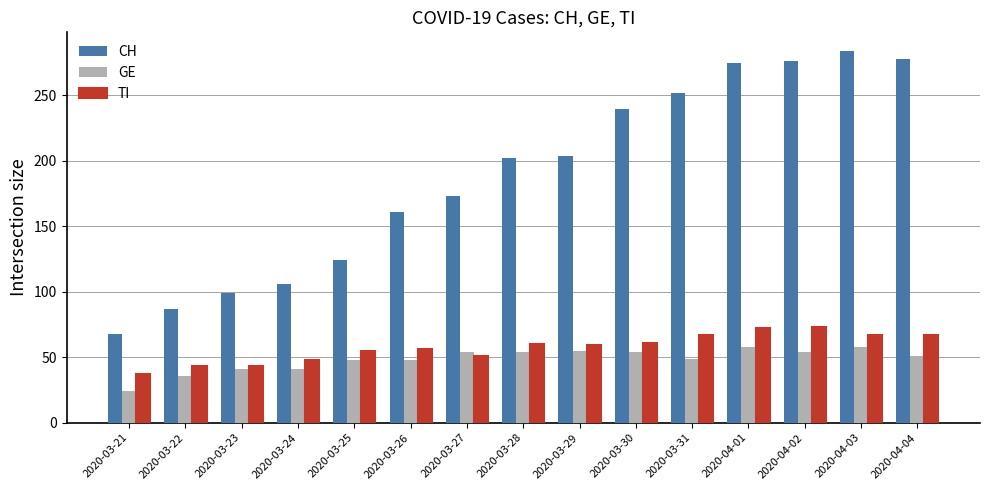

What value does the TI series have at 2020-04-03, to the nearest 10?

70